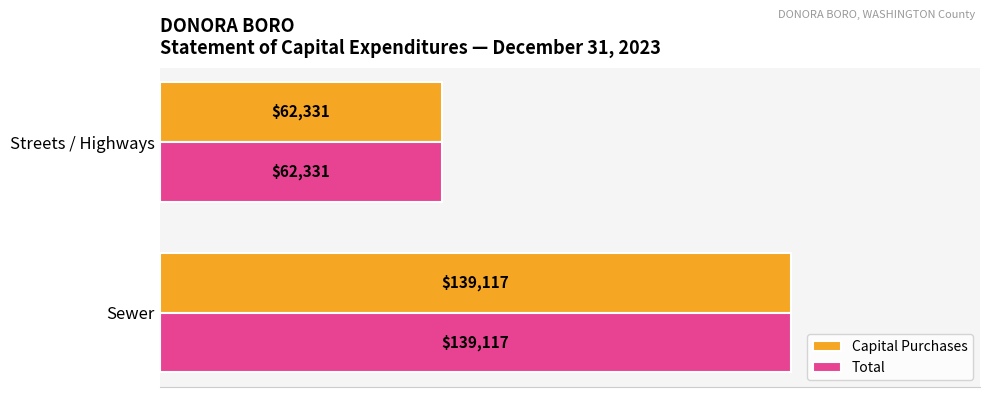

What is the total value across all series at Streets / Highways?

124662